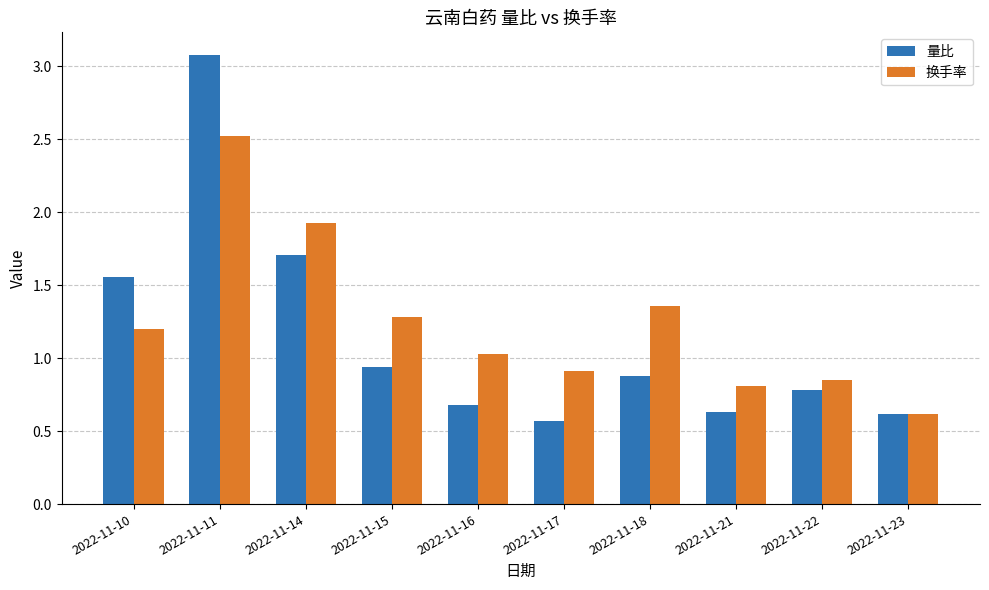

What is the value of the 量比 bar at the 6th from the left?

0.6